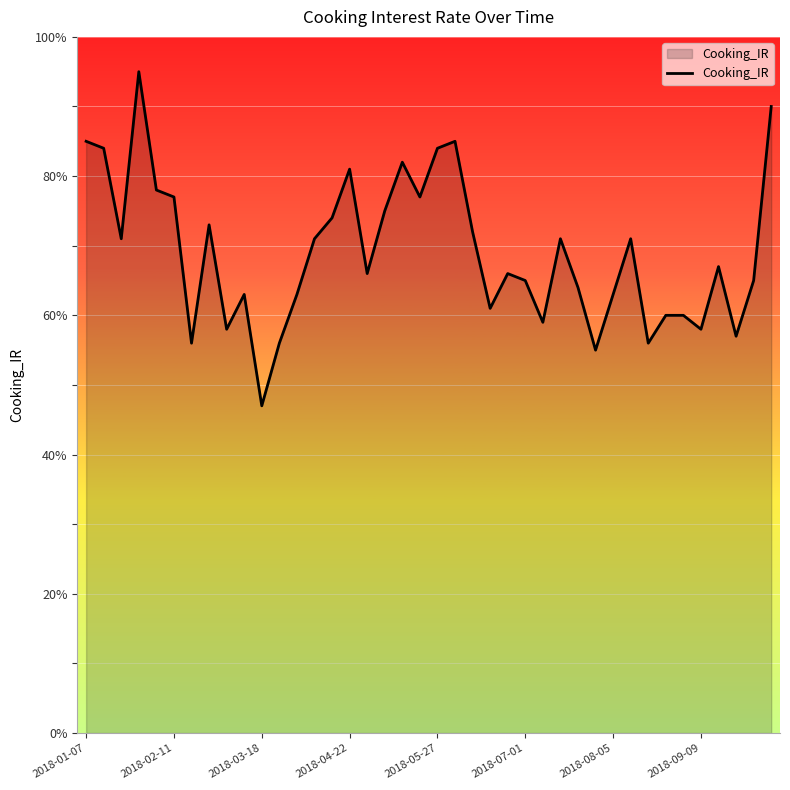

What is the smallest value displayed?

47